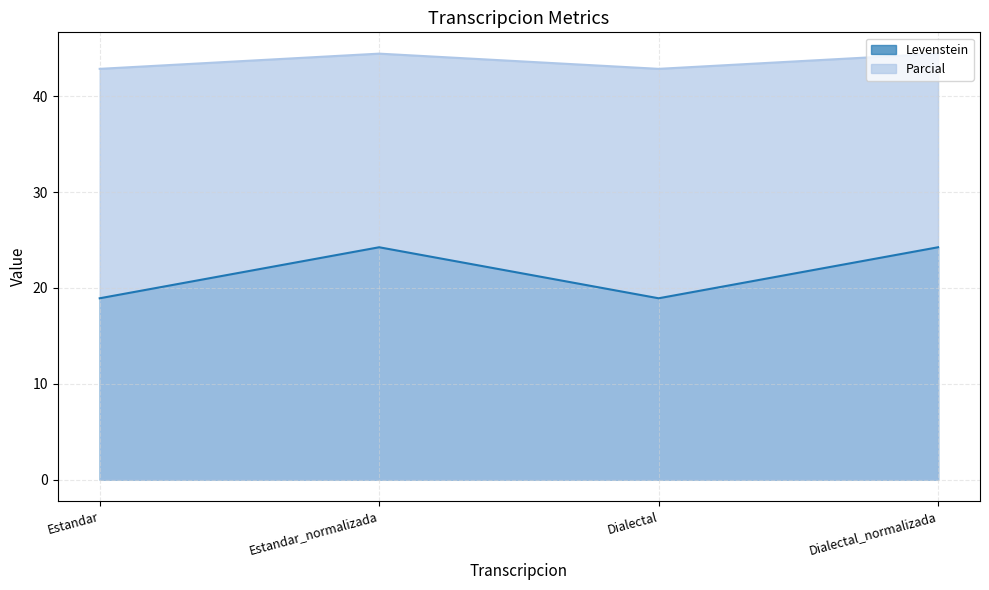

True or false: Parcial and Levenstein intersect in this chart.

False